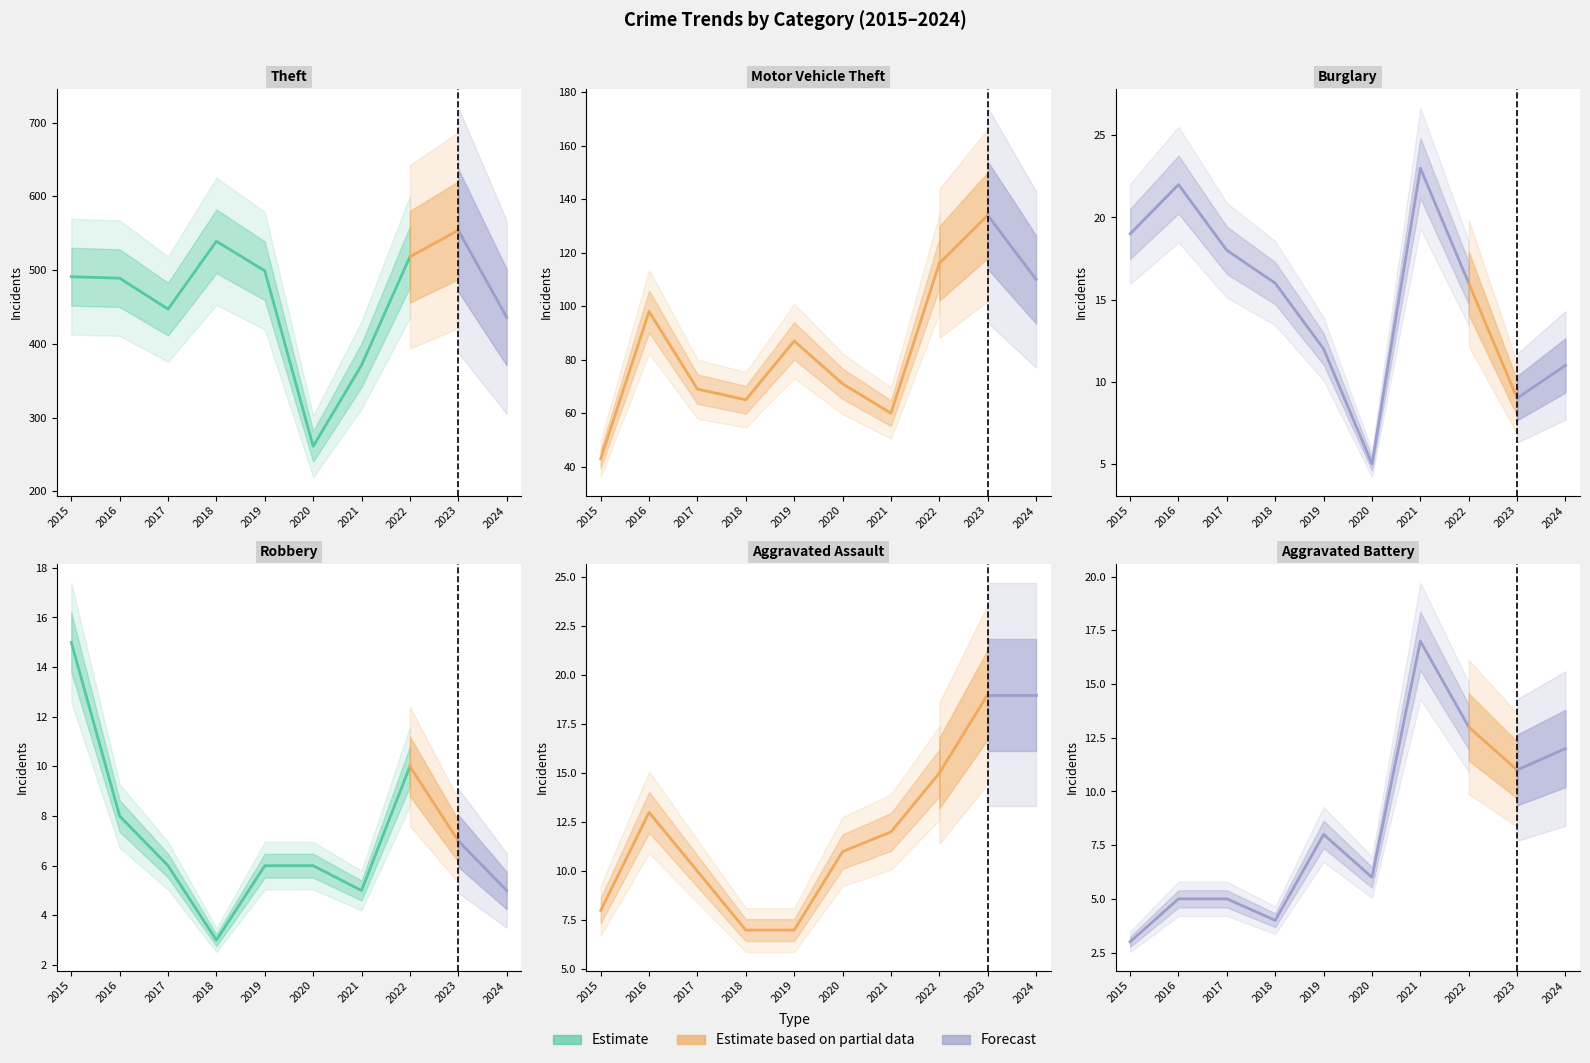

Which series has the largest range (max minus min)?

Theft